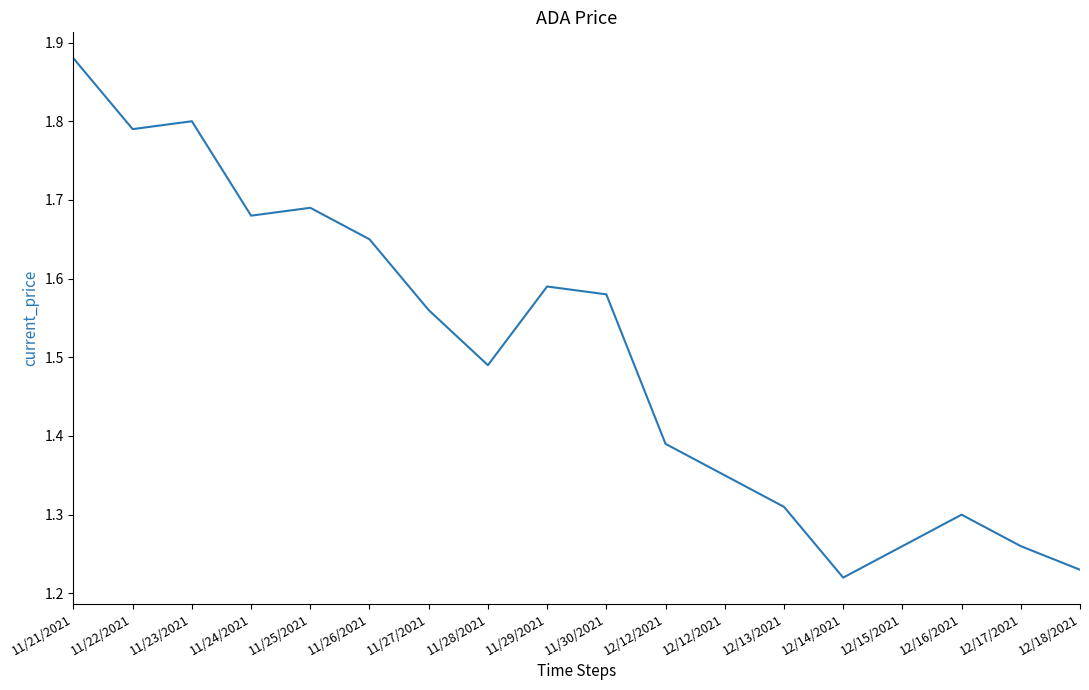

Does the chart have visible grid lines?

No